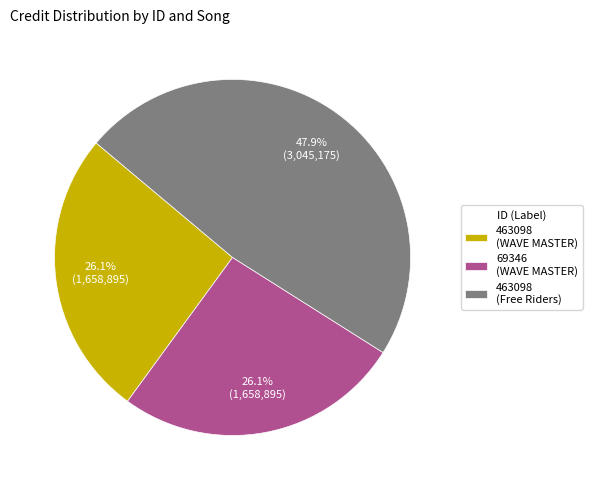

What is the ratio of the value at 463098 (Free Riders) to the value at 69346 (WAVE MASTER)?

1.8